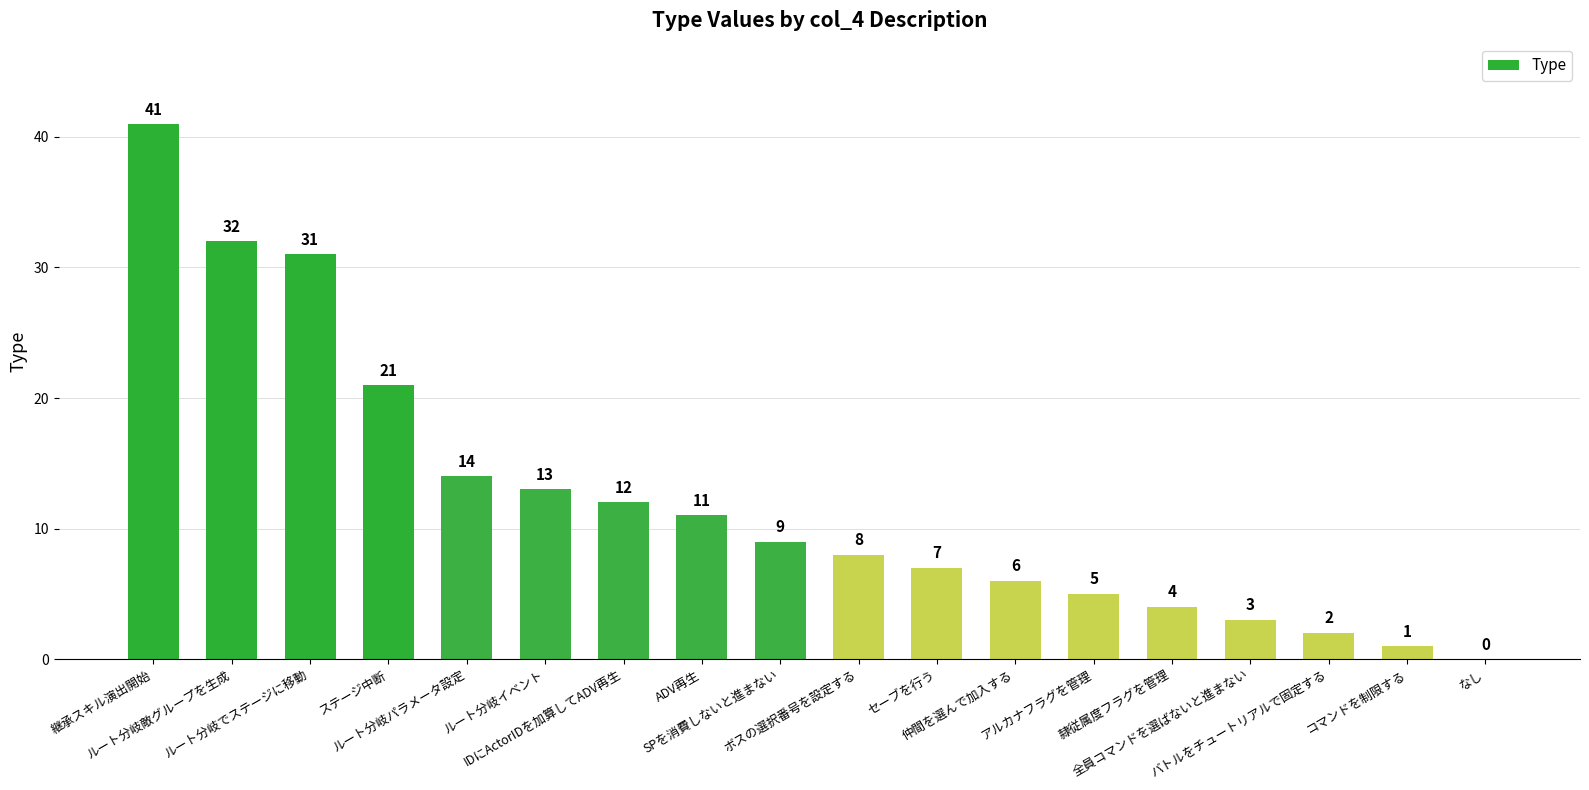

What is the sum of all values?

220